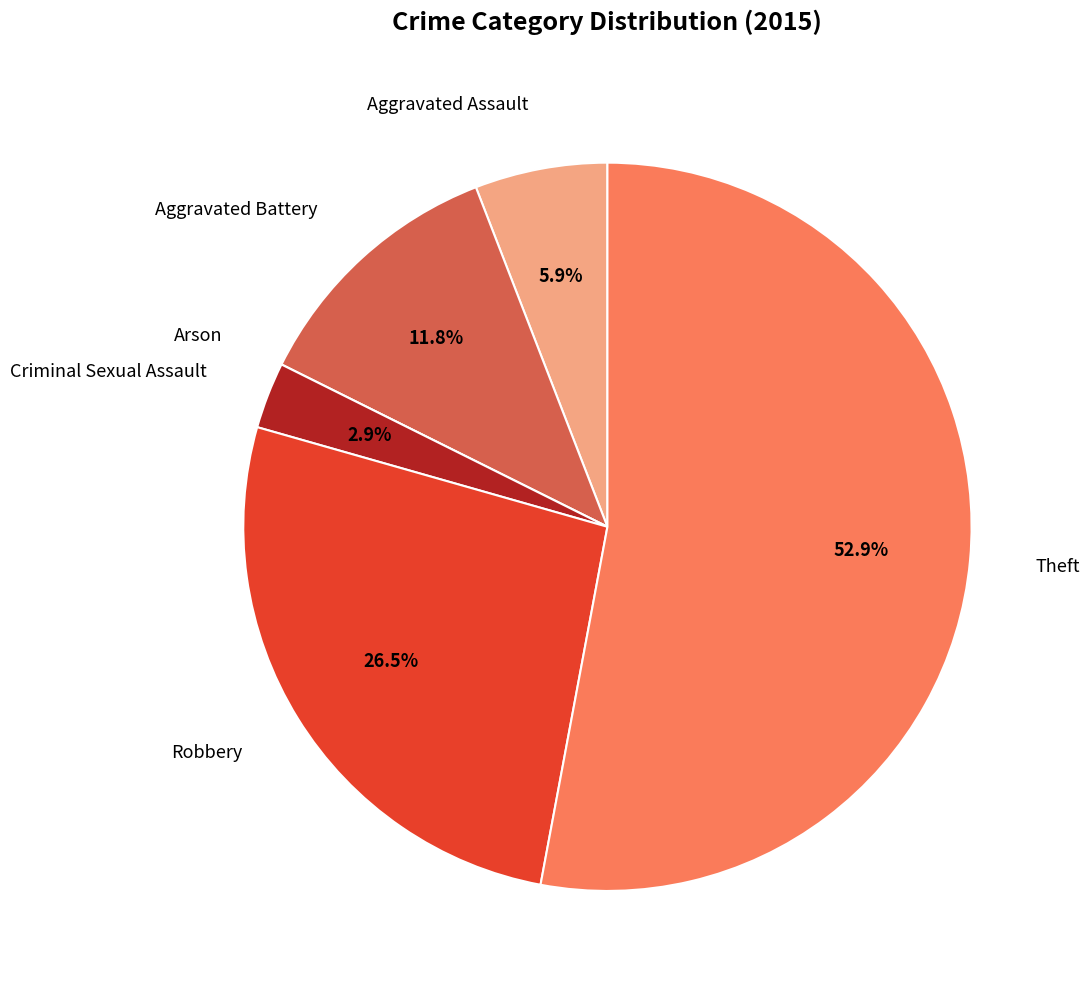

Is there a majority slice in this chart?

Yes